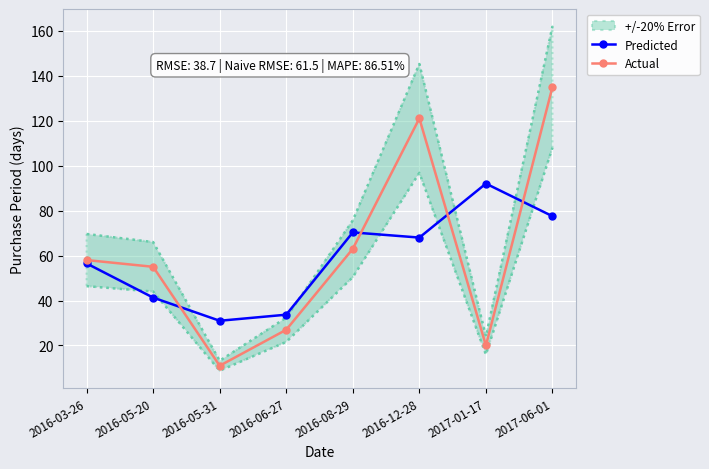

At which category is the sum across all series the highest?

2017-06-01